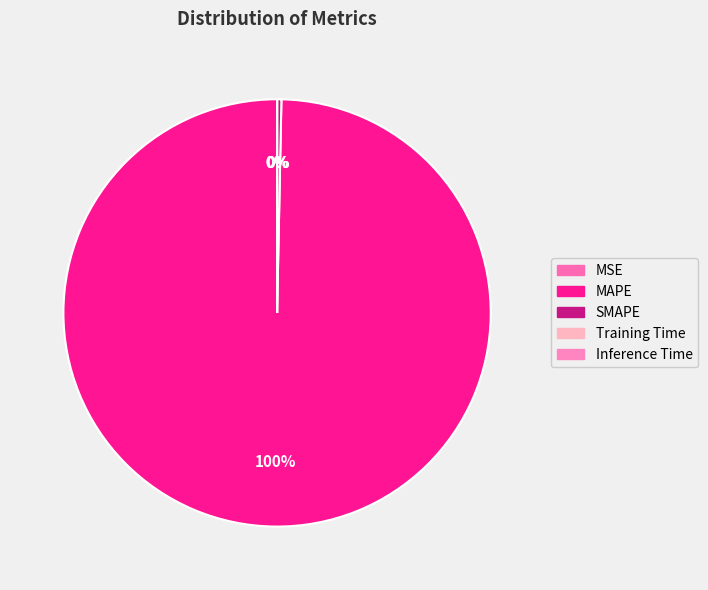

True or false: MAPE accounts for 100% of the total.

True